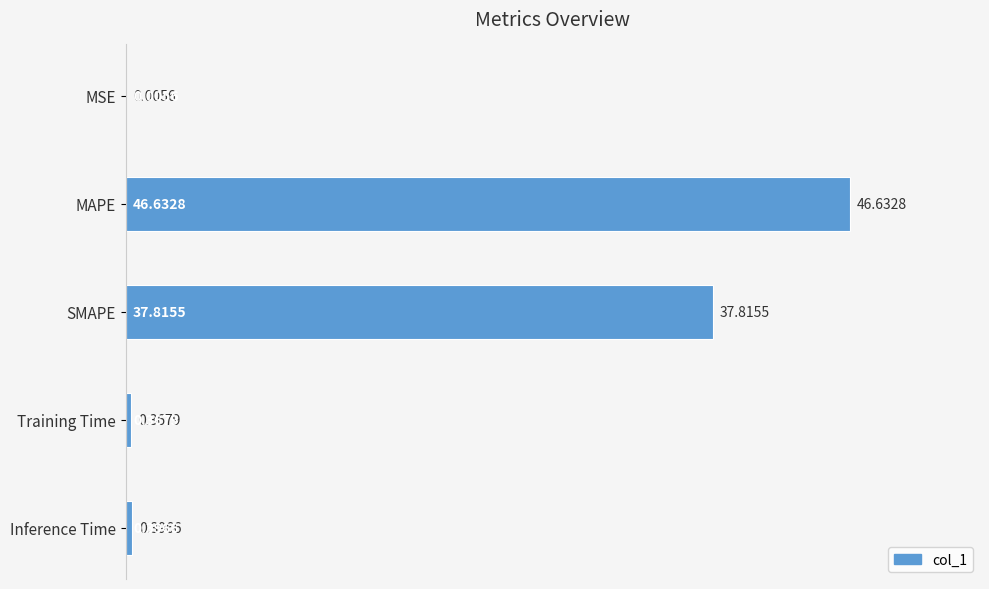

At which category does the chart reach its peak across all series?

MAPE